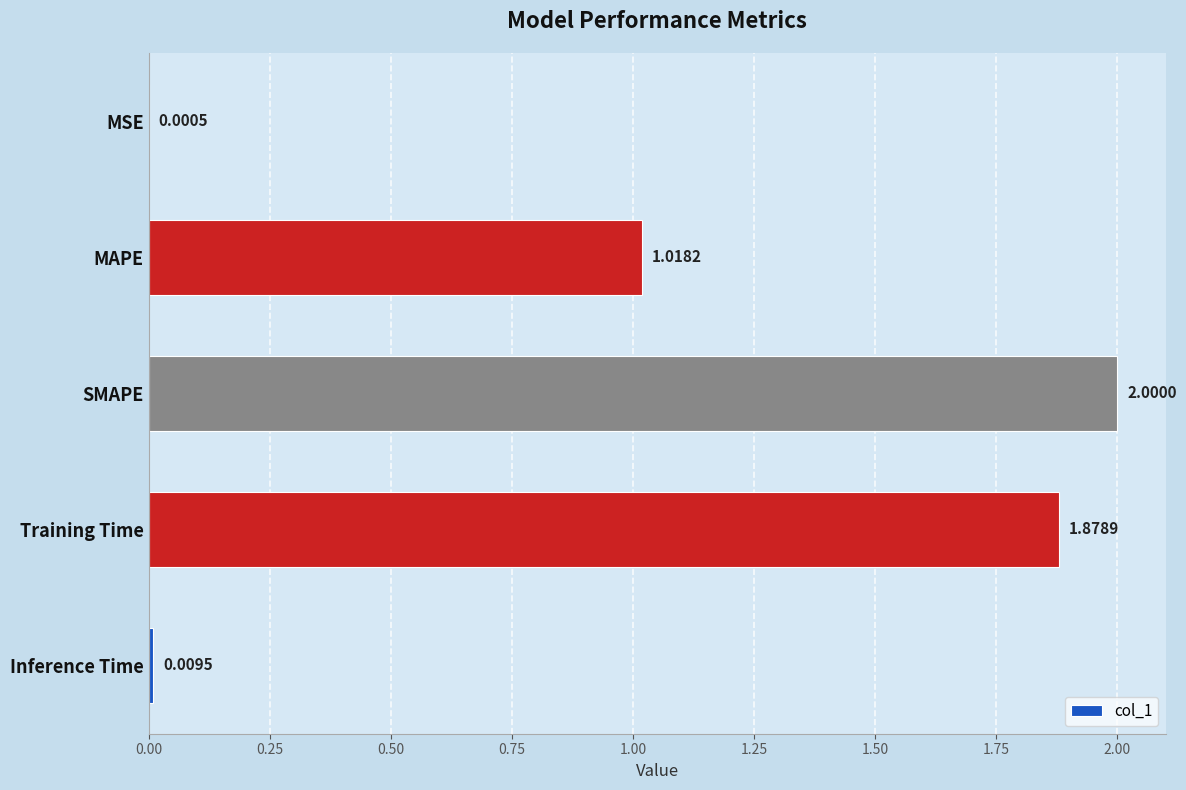

Which category has the highest value across all series?

SMAPE